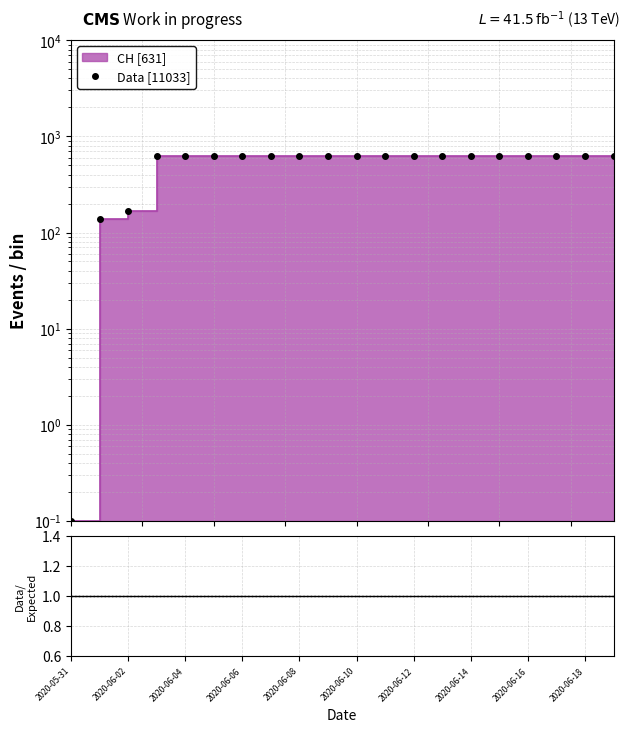

What is the smallest value displayed?

0.1